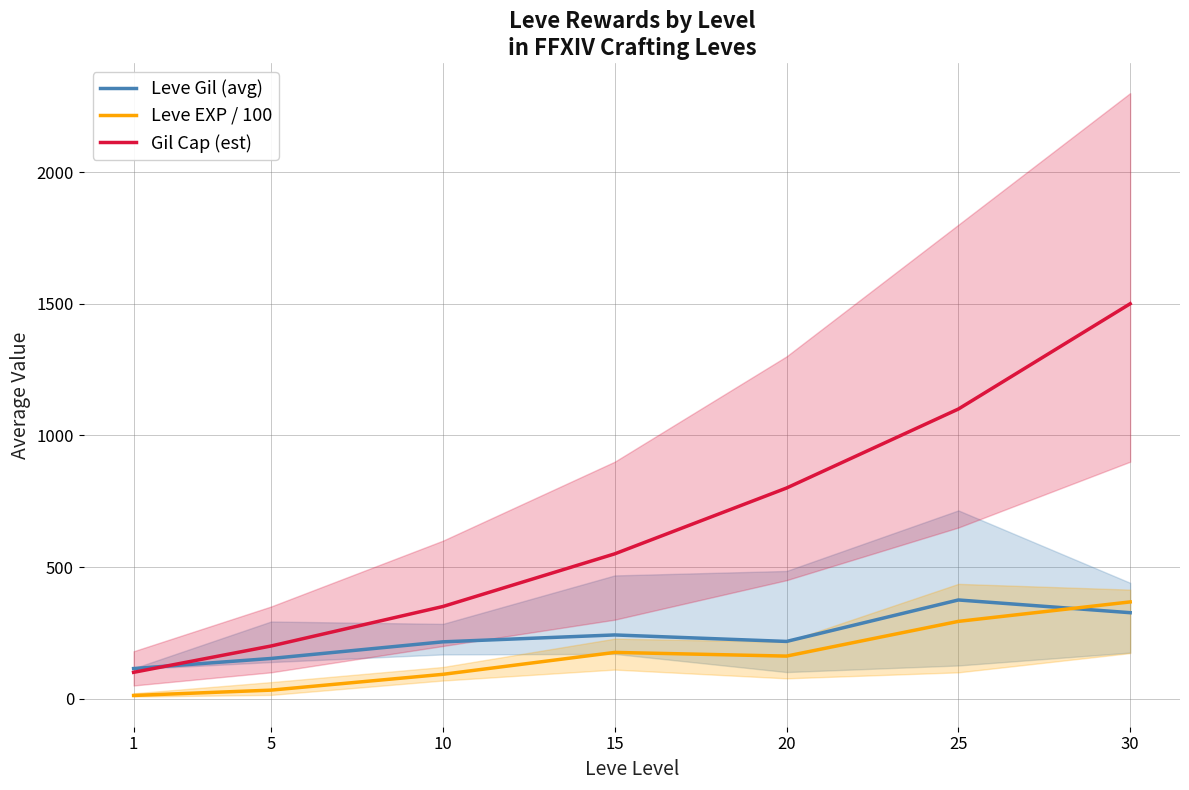

Which series changed the most between 5 and 10?

Gil Cap (est)